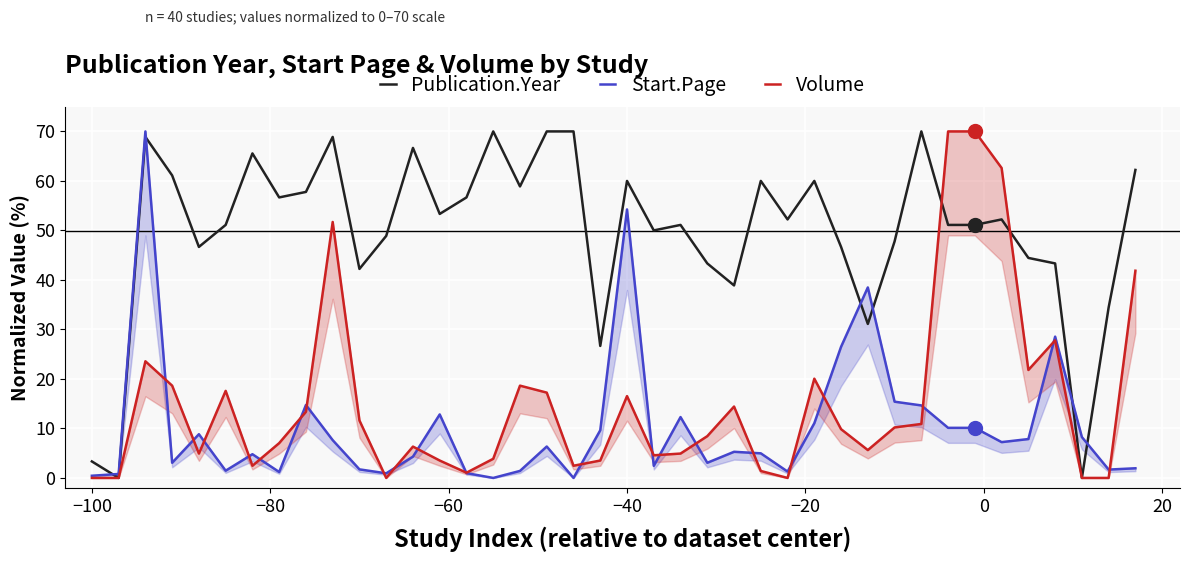

What is the highest value of the Publication.Year series?

70.0